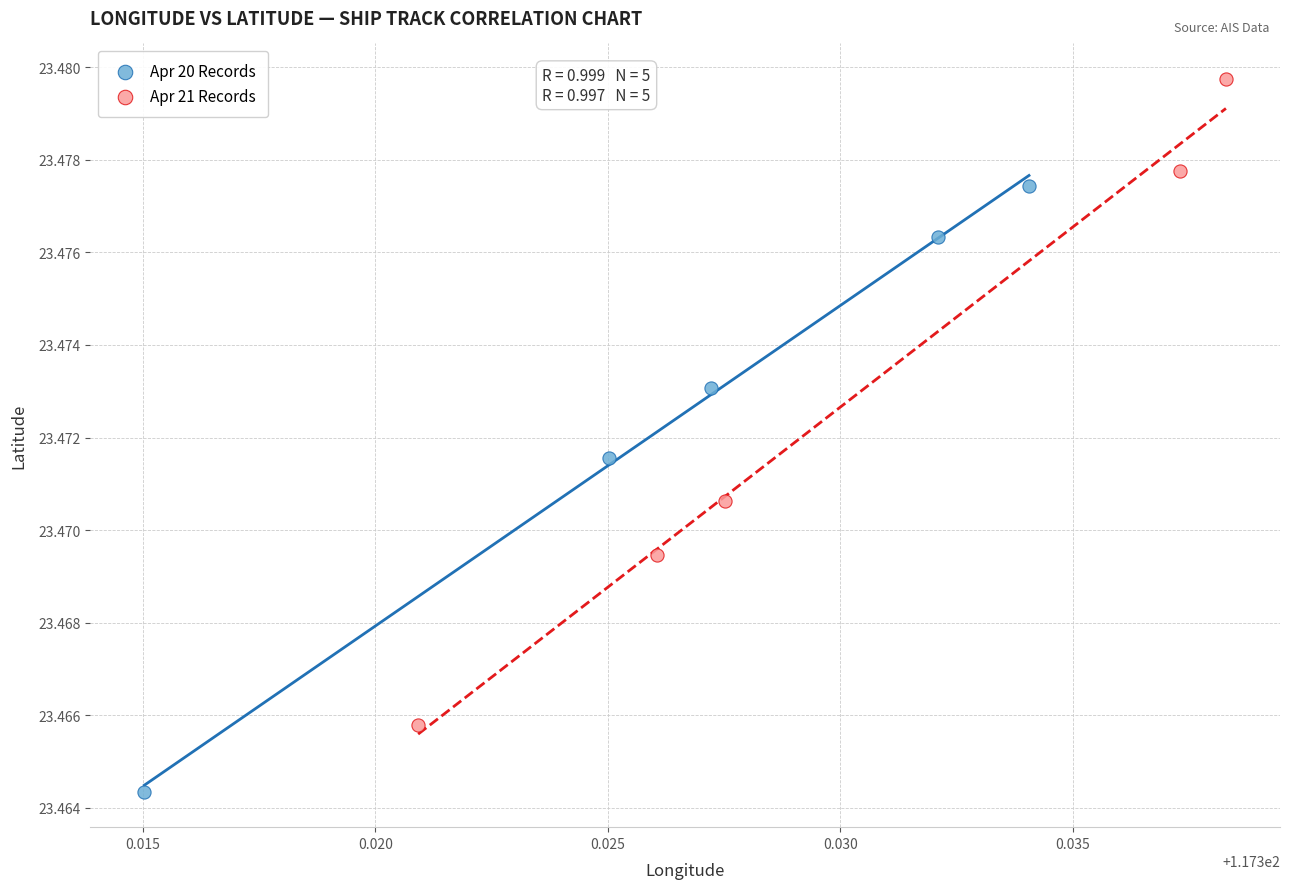

Which series contains the highest Y value?

Apr 21 Records